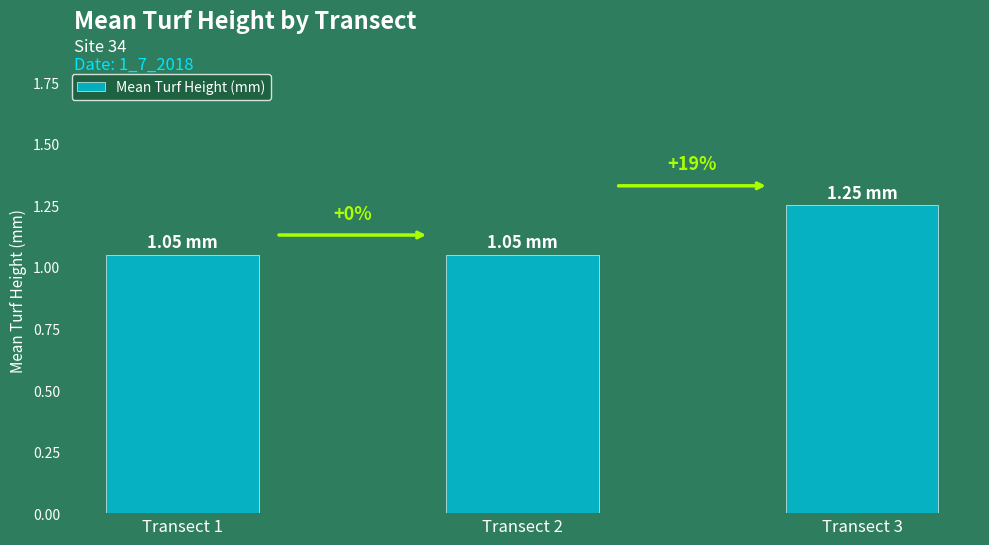

At which label is the value closest to 1?

Transect 1